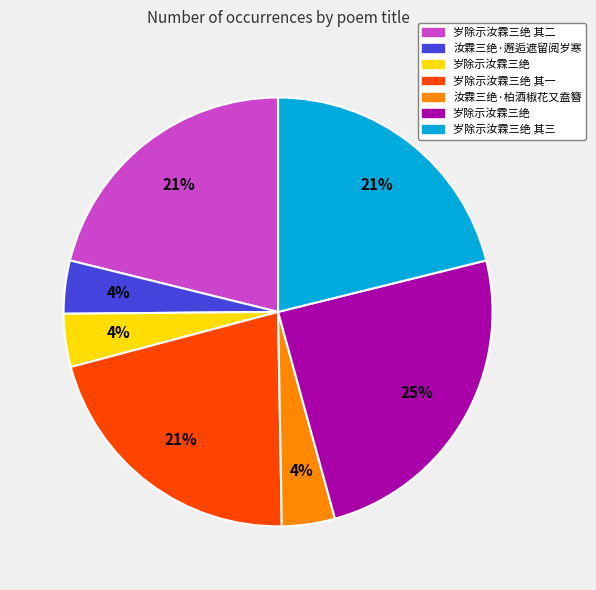

Is there a majority slice in this chart?

No